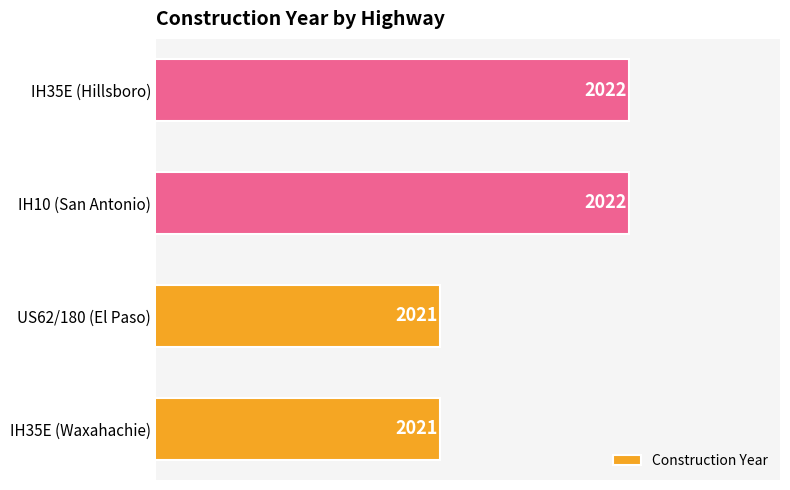

True or false: the data shows 971 at IH35E (Hillsboro).

False